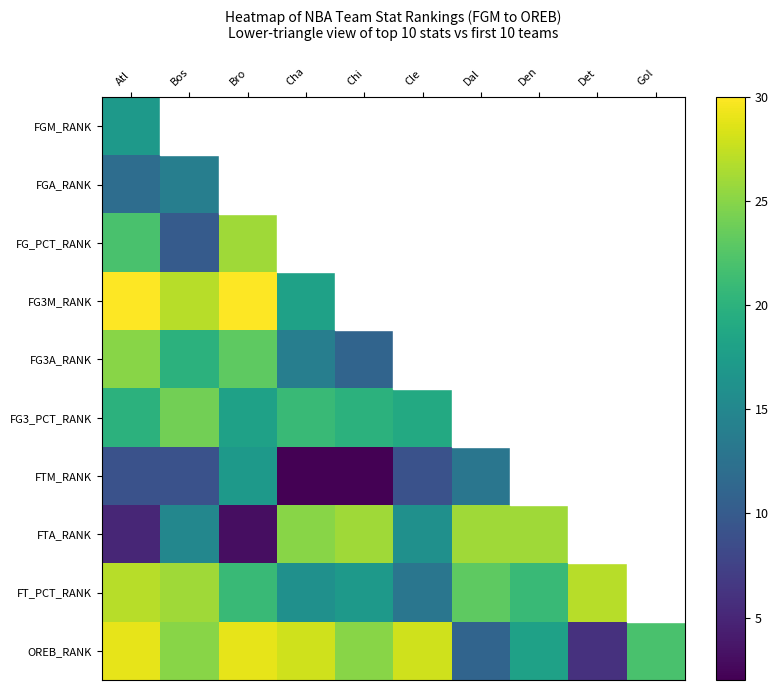

How many data points does each series have?

10